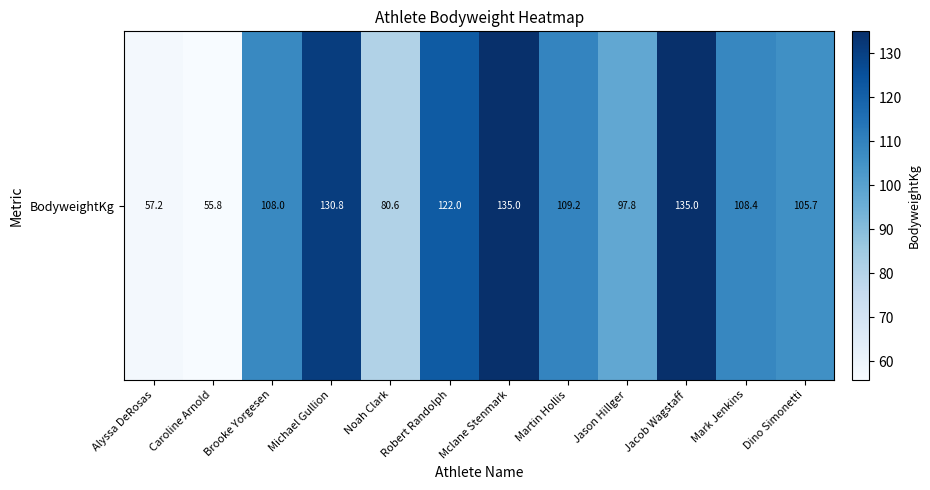

What is the average value?

103.8